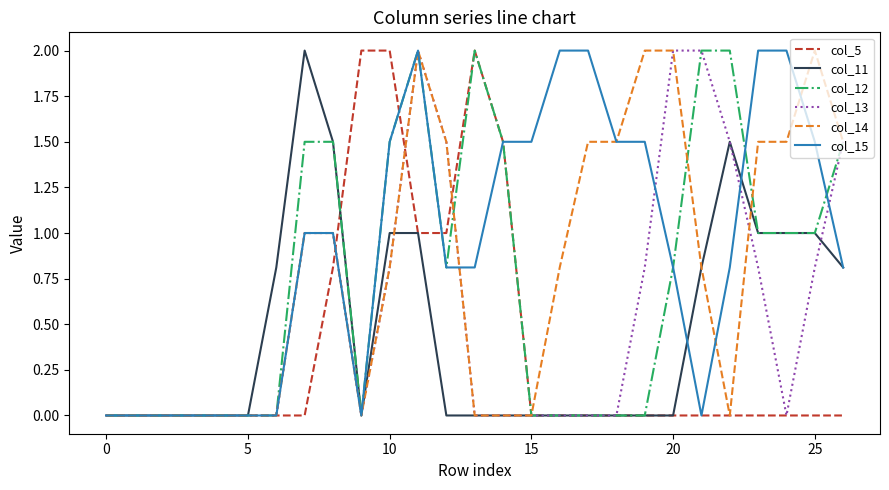

What is the maximum value shown in the chart?

2.0